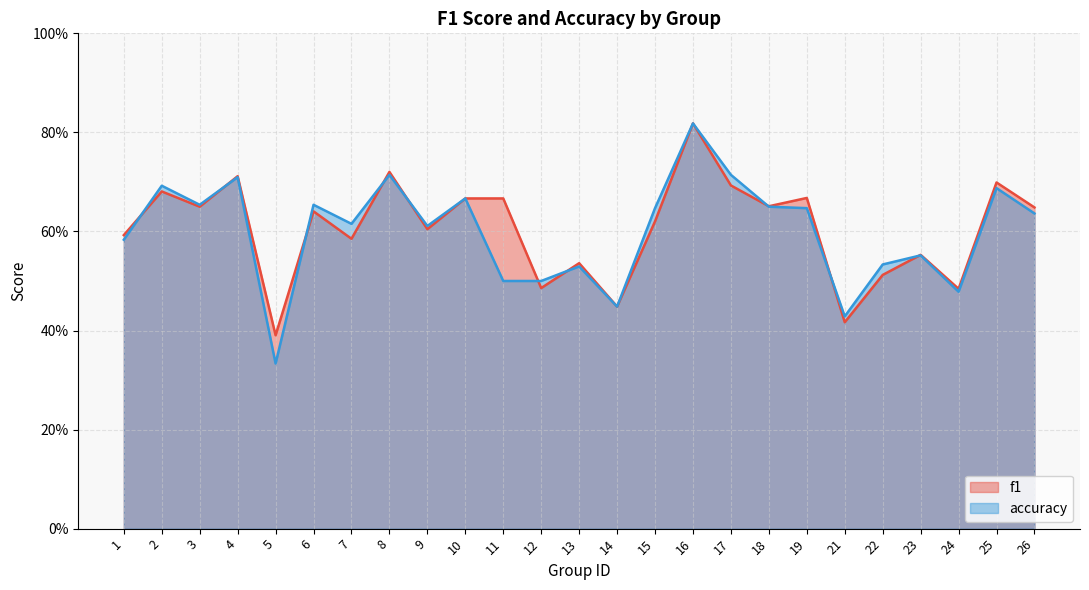

What is the approximate value of accuracy at 9?

0.6